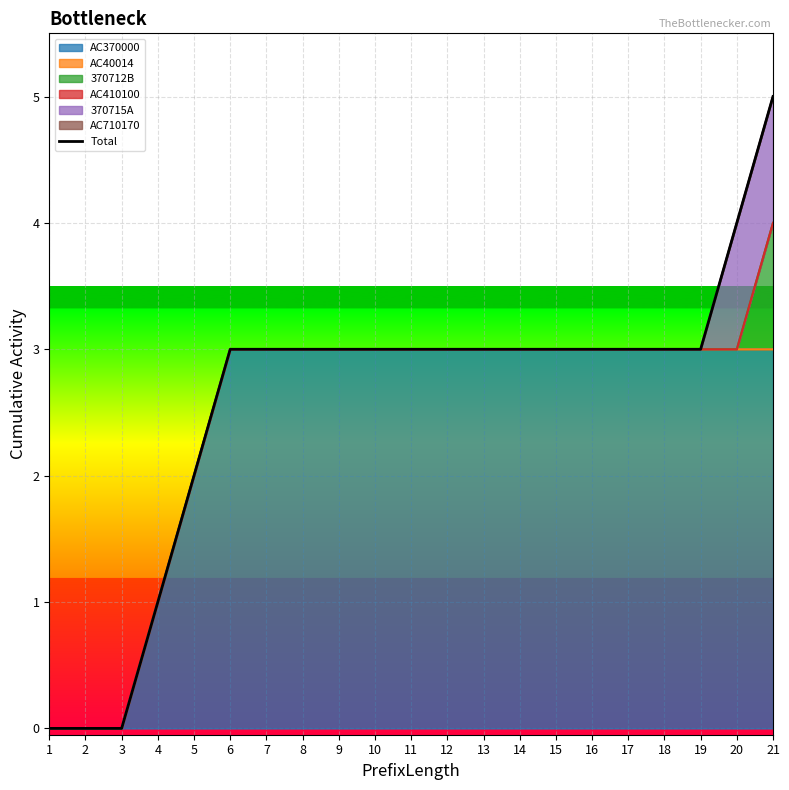

What is the sum of the values at 5 and 7?

5